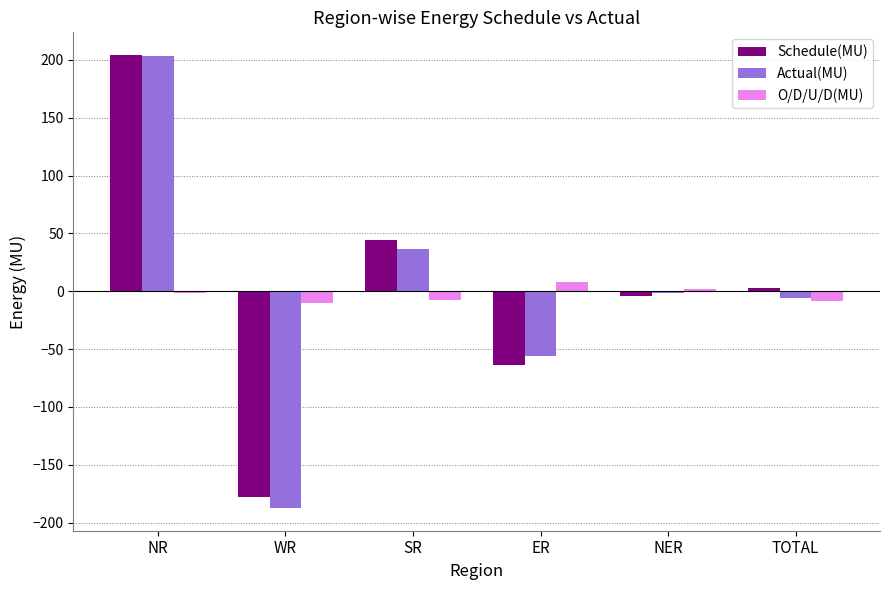

What is the sum of all Schedule(MU) values?

5.6